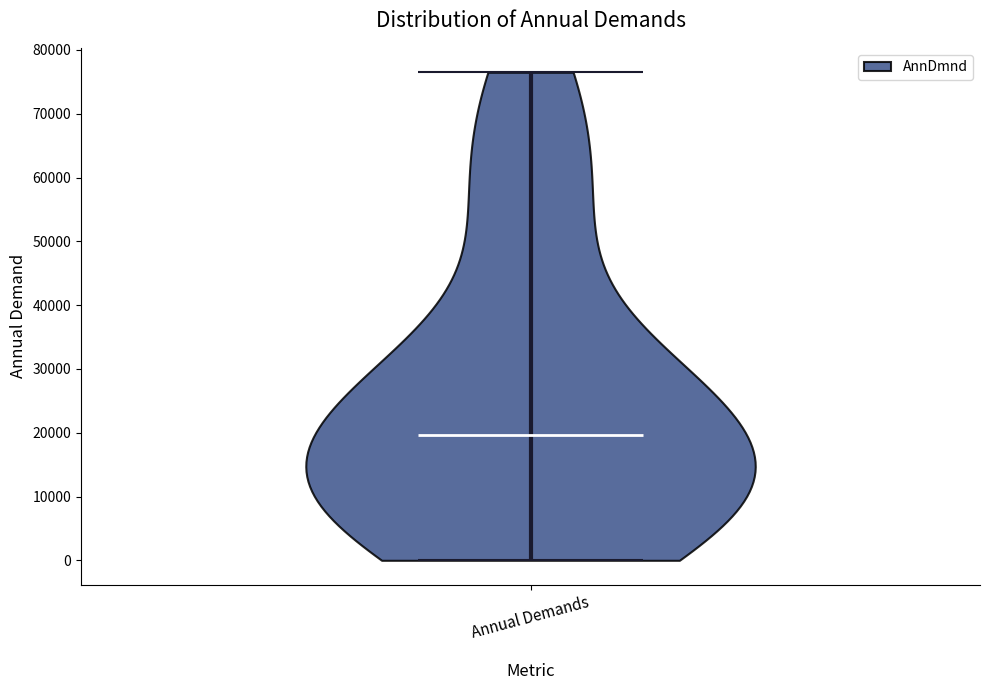

Read this violin plot against the y-axis: where its median line is, and the lowest and highest points the violin reaches. The values are not printed on the chart, so give them approximately, as read against the axis.

median line 20000, lowest point 0, highest point 77000